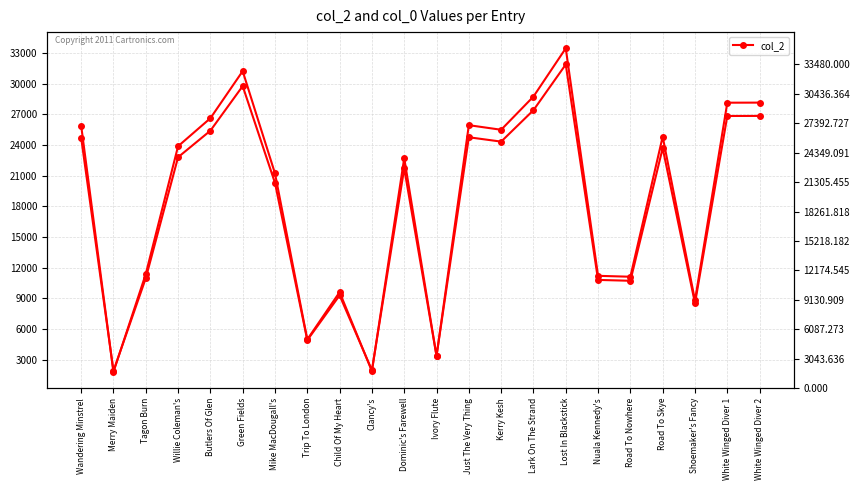

At which label does col_2 (right) reach its minimum?

Merry Maiden